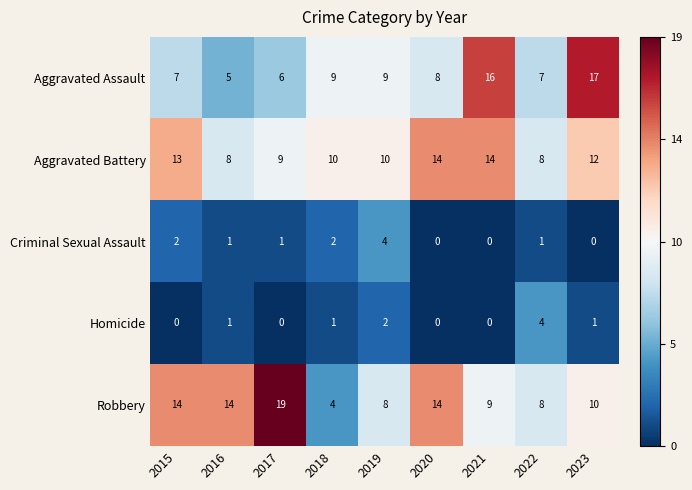

What is the greatest value displayed?

19